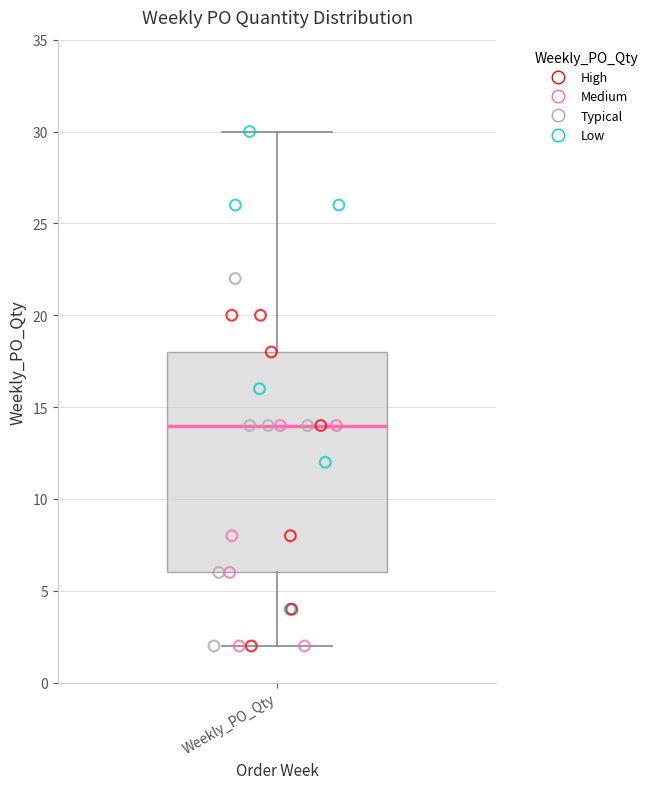

Where does the upper whisker of the box for Weekly_PO_Qty end on the y-axis? The values are not printed on the chart, so give them approximately, as read against the axis.

30